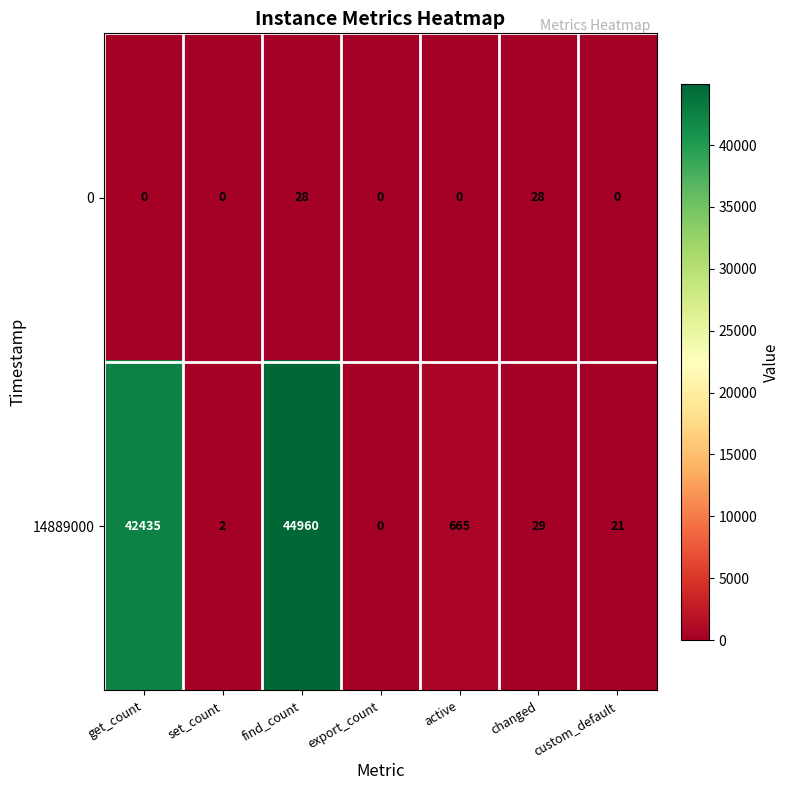

What is the spread (max minus min) of values at set_count?

2